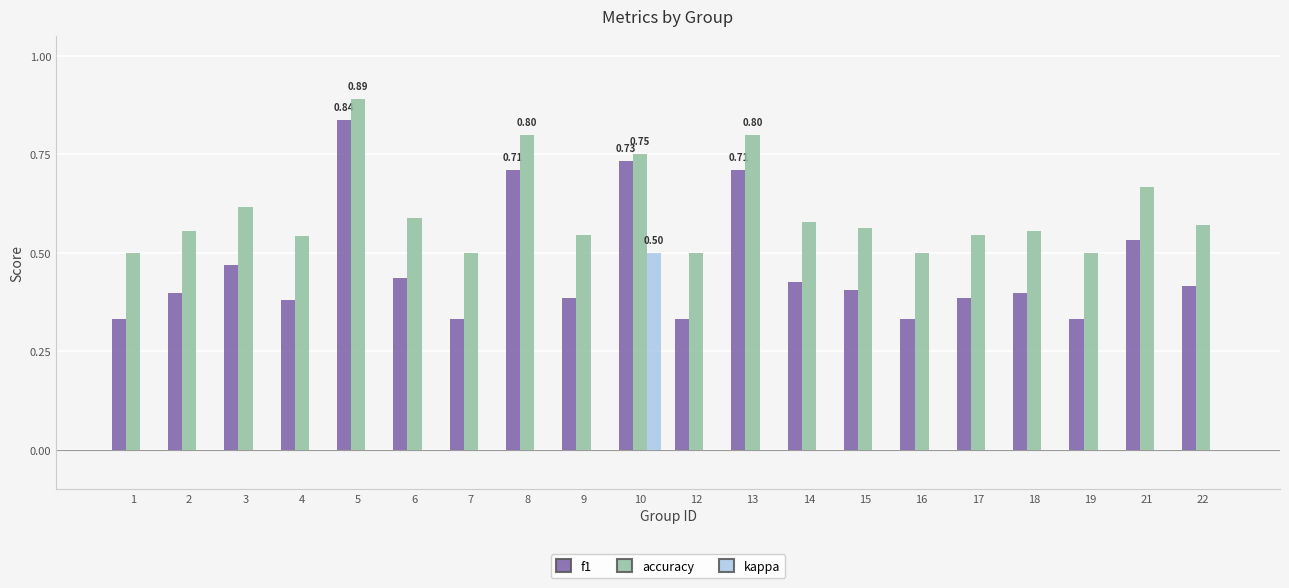

What is the total value across all series at 4?

0.9